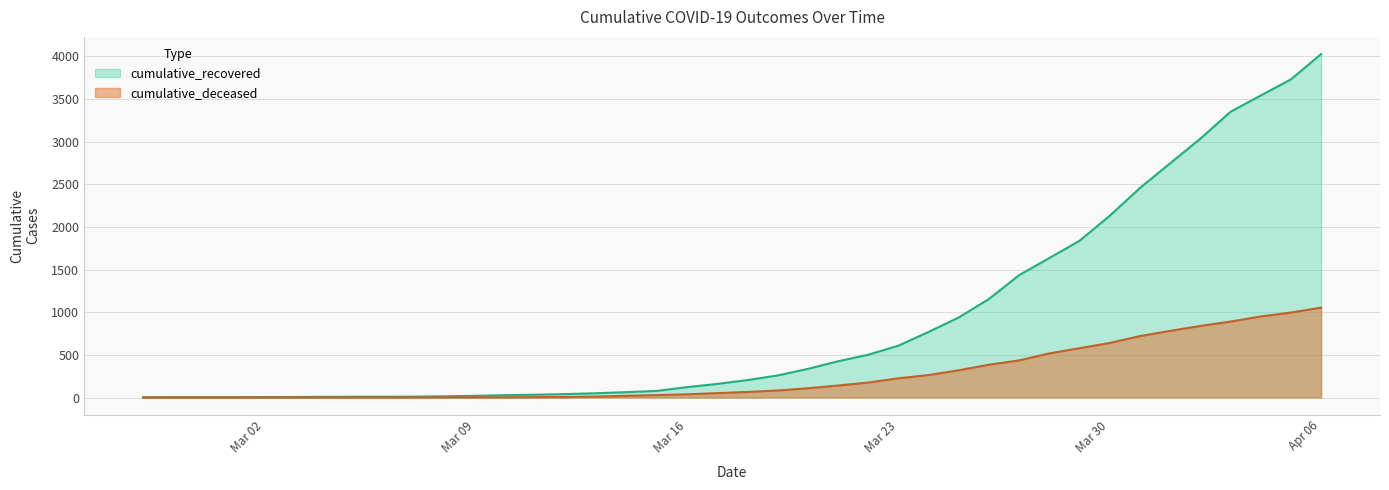

At how many categories does at least one series exceed 2111?

8